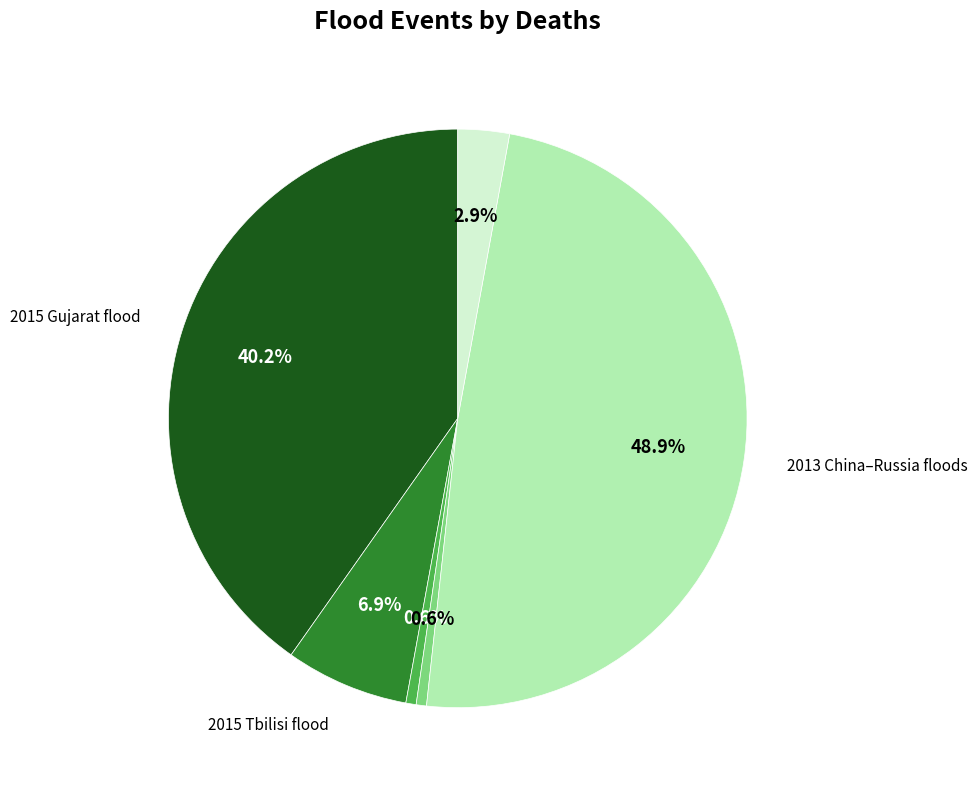

How many segments does this pie chart have?

6